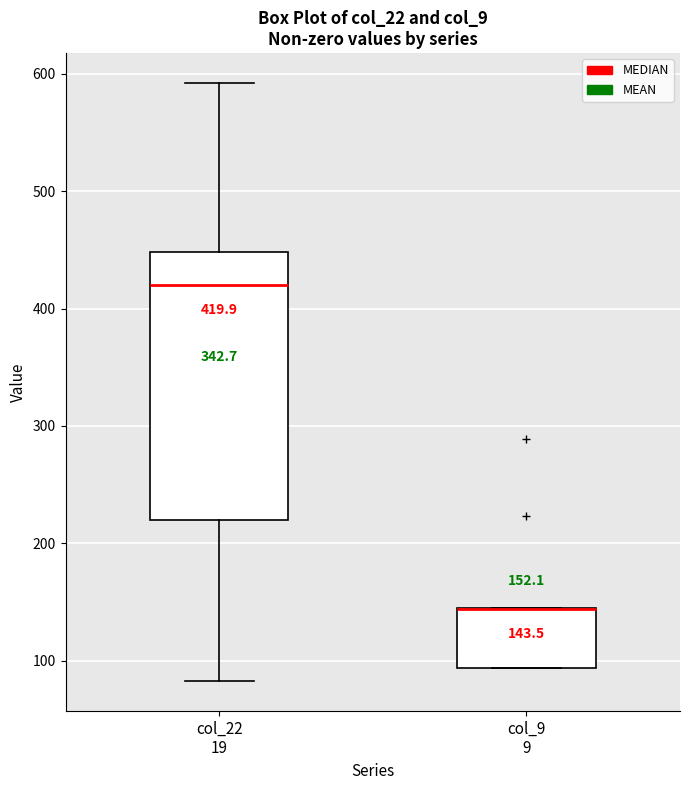

Comparing the boxes themselves (not the whiskers), which one is the tallest?

col_22 19